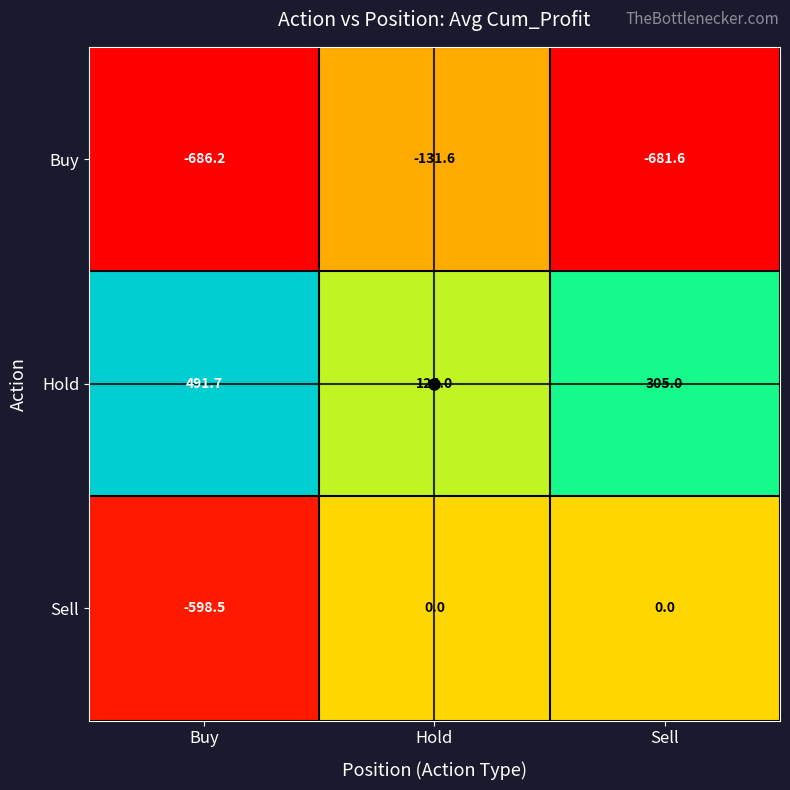

What is the difference between the Buy values at Buy and Sell?

4.6